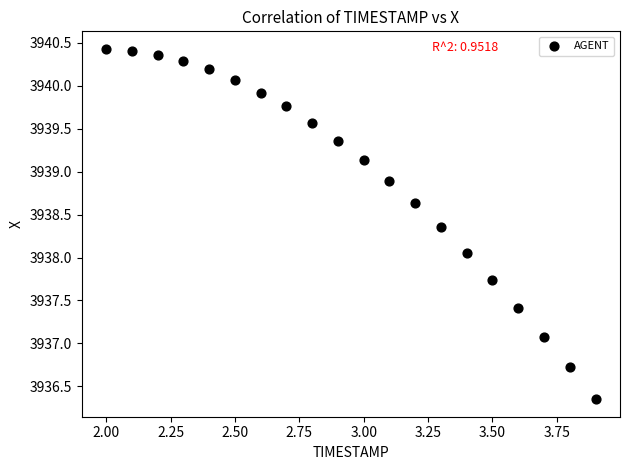

What is the range of Y values (max minus min)?

4.1